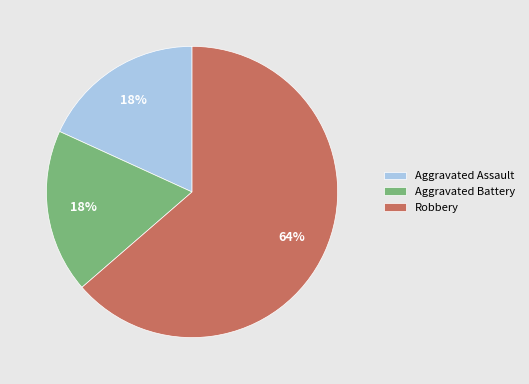

To the nearest percent, what is the average slice percentage?

33%